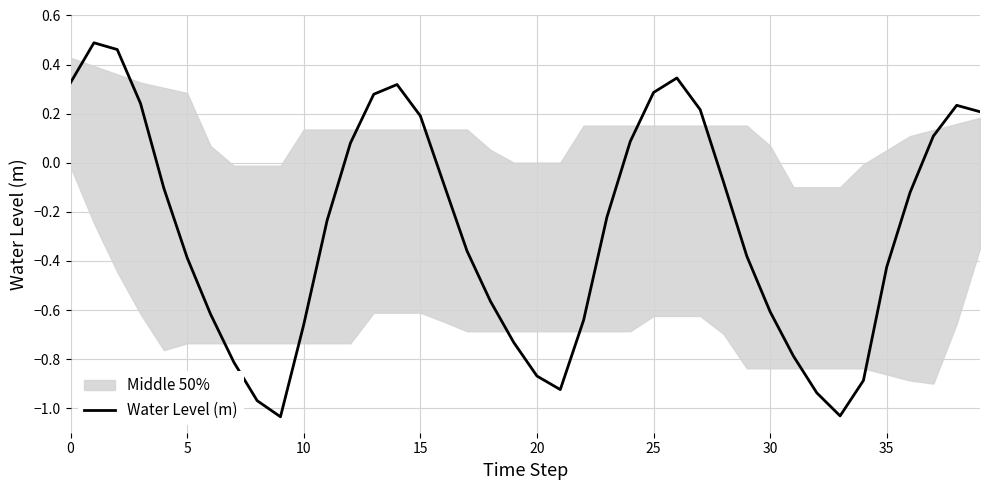

What is the difference between the maximum and minimum values?

1.5